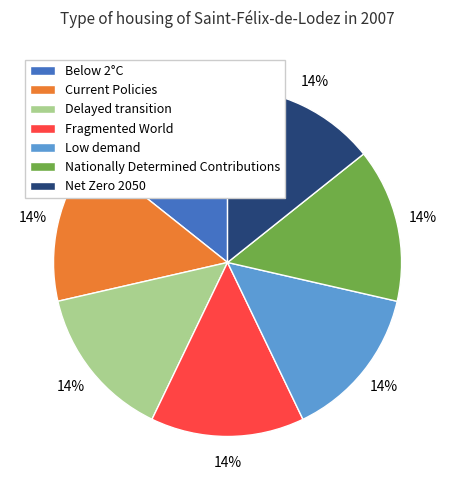

True or false: Low demand accounts for 6% of the total.

False